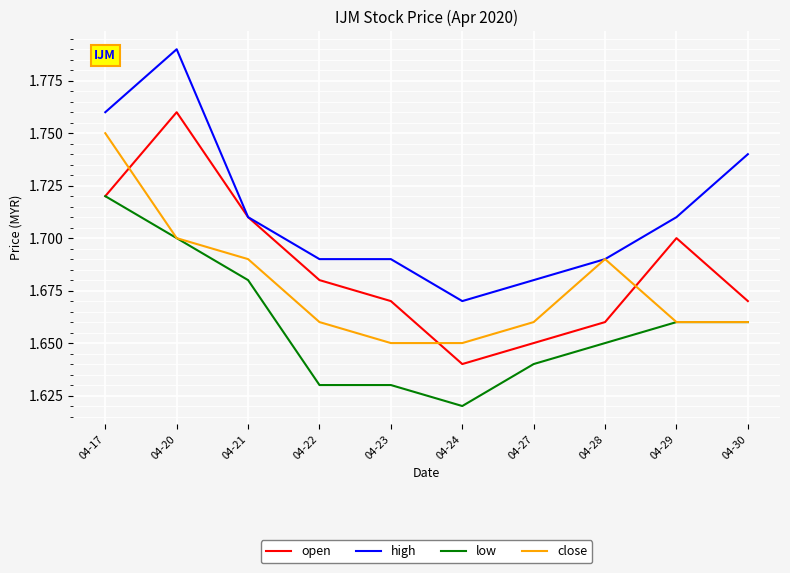

Rank the series by their maximum value, from highest to lowest.

high, open, close, low